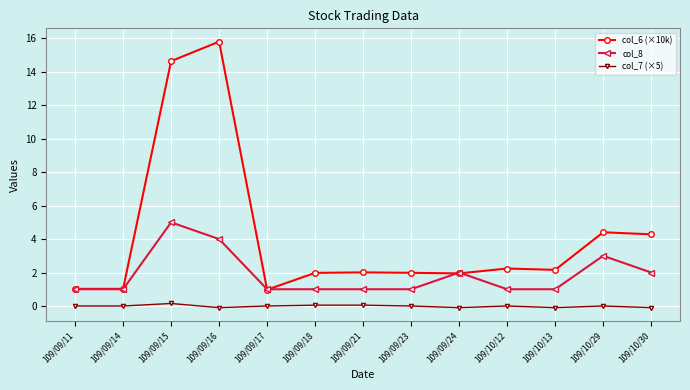

How many lines are shown in the chart?

3